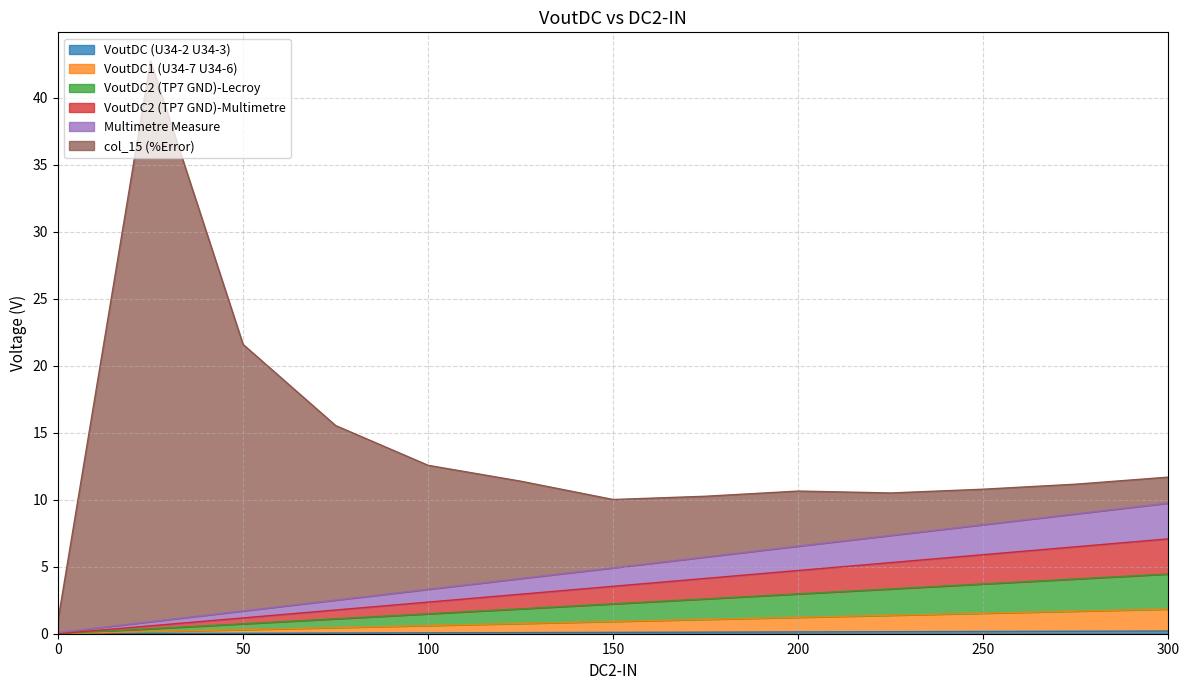

What is the sum of the VoutDC1 (U34-7 U34-6) values at 125 and 225?

2.1